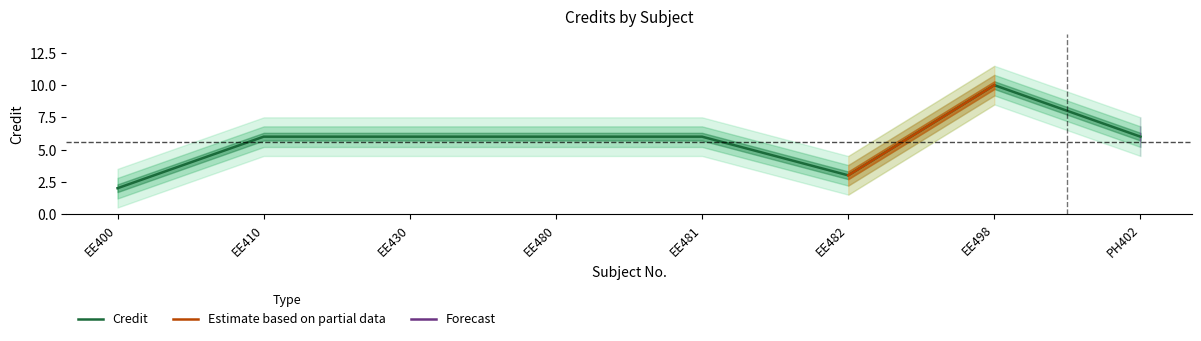

True or false: the data shows 17 at EE498.

False